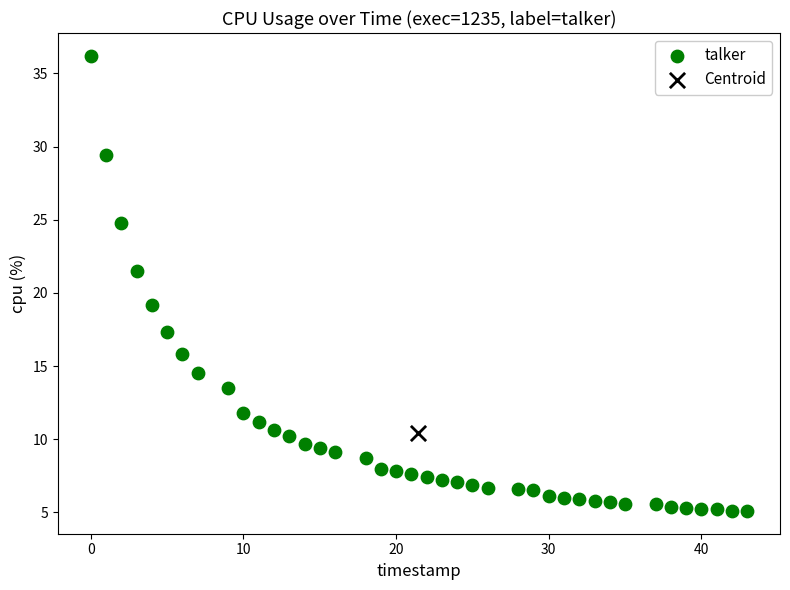

What are all the series names shown in the legend?

talker, Centroid